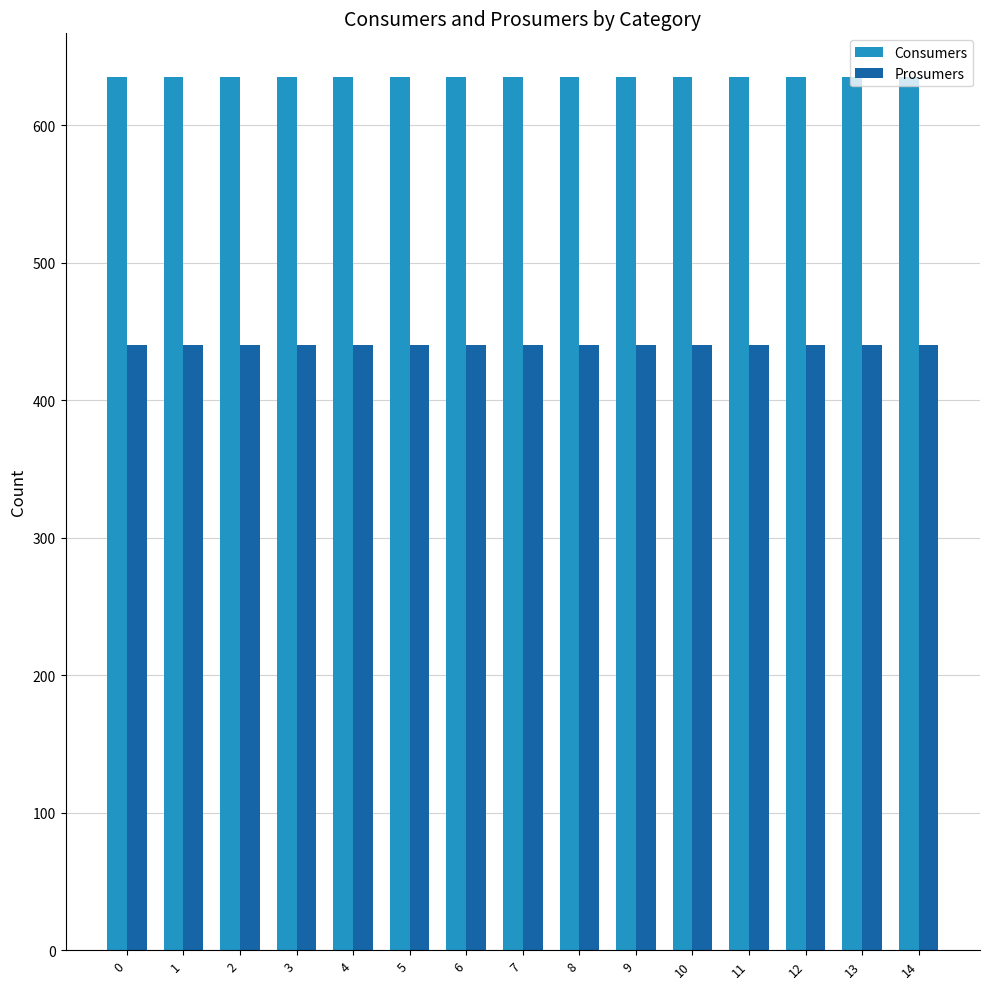

Does the chart contain stacked bars?

No